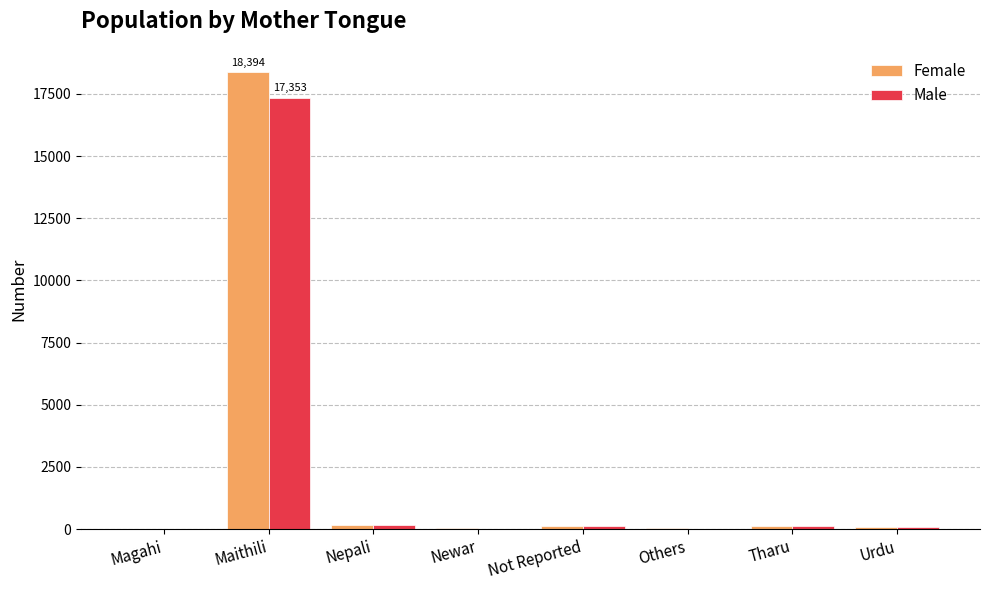

At which category does the chart reach its peak across all series?

Maithili